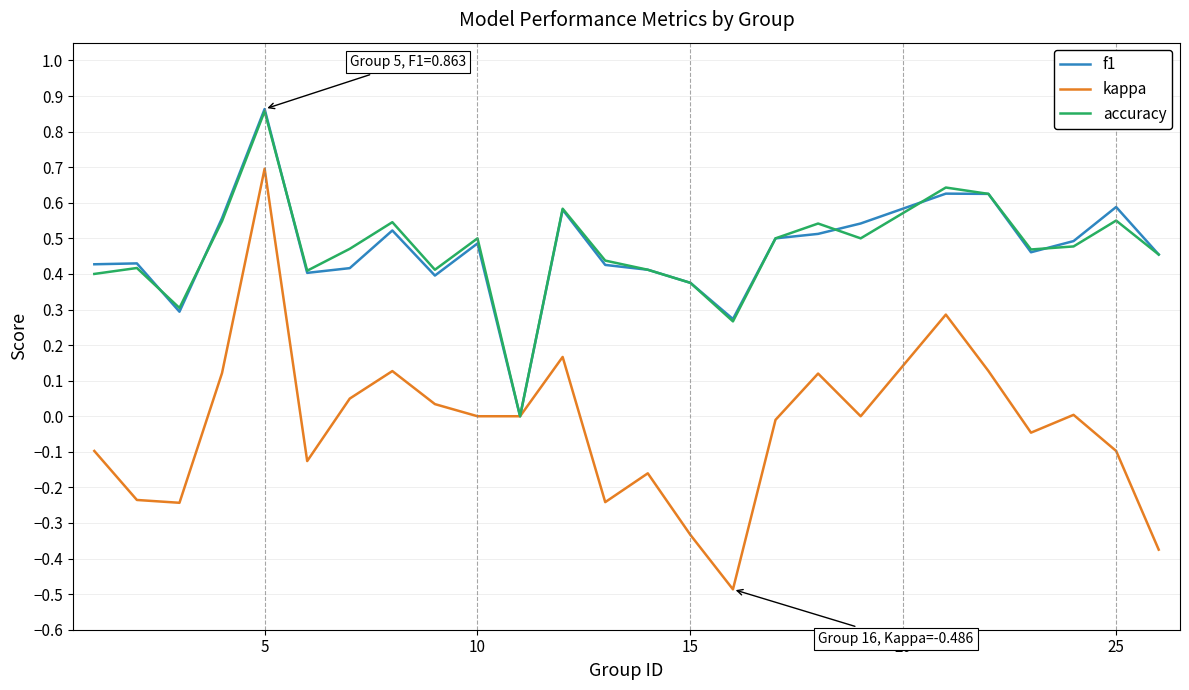

Does the chart have visible grid lines?

Yes